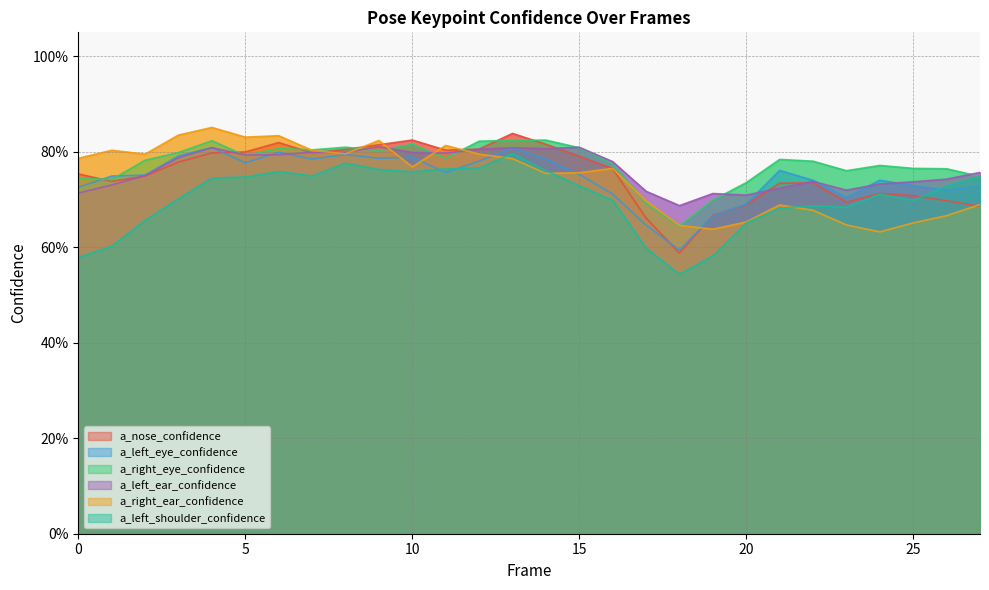

How many interior local peaks does the a_left_ear_confidence series have?

7